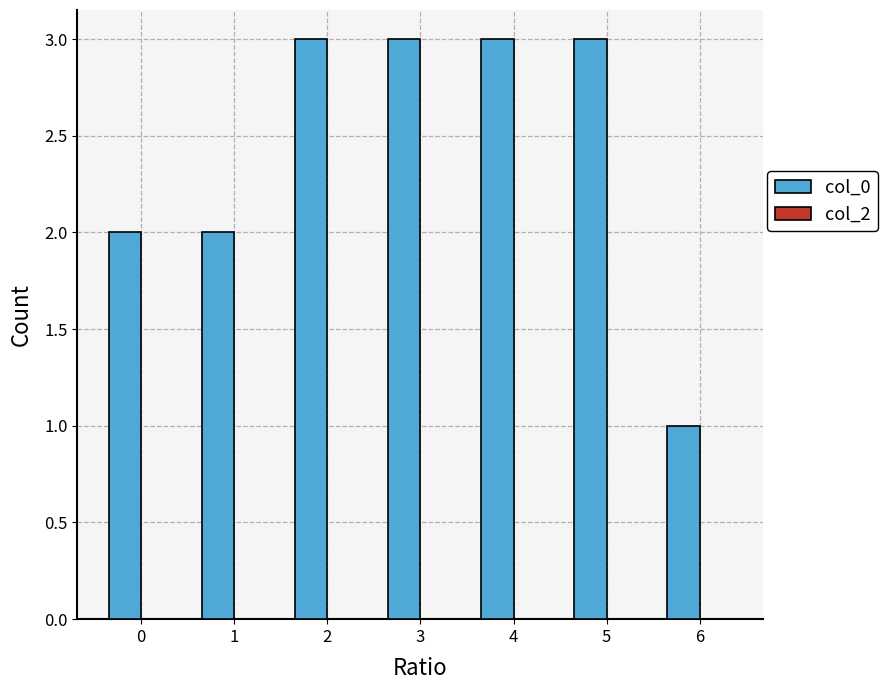

Is it true that the value at 4 is 3?

True